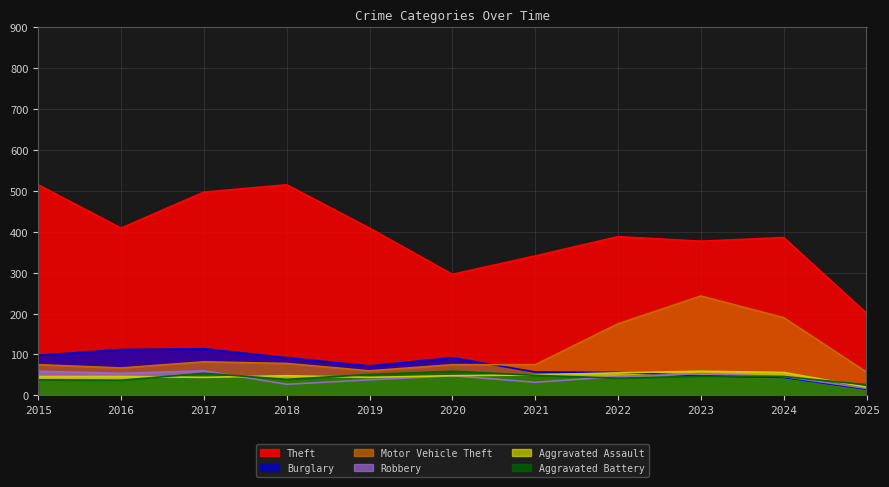

How many categories are shown in the chart?

11